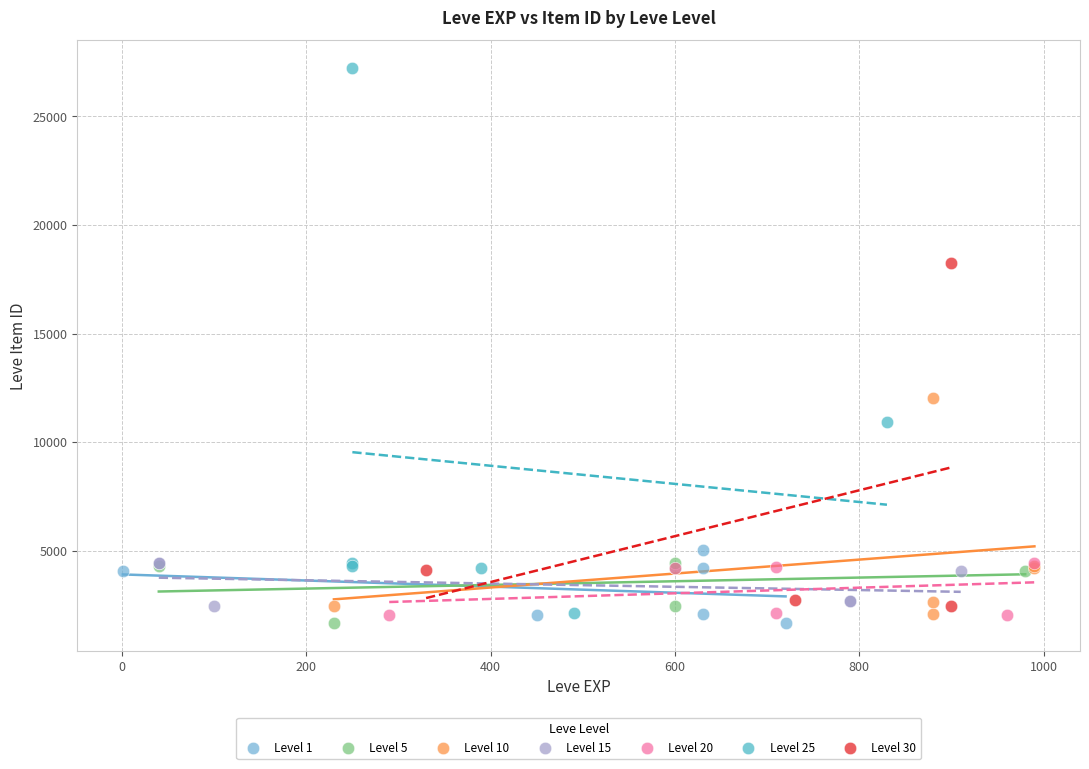

What are all the series names shown in the legend?

Level 1, Level 5, Level 10, Level 15, Level 20, Level 25, Level 30